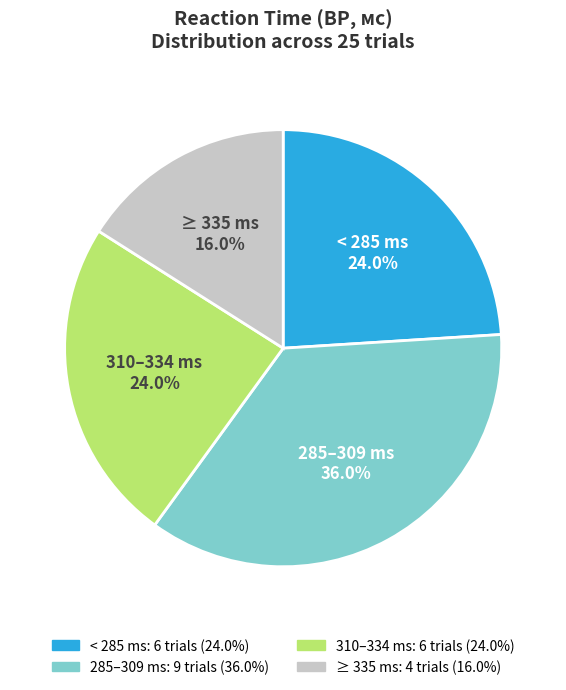

How many slices are in this pie chart?

4